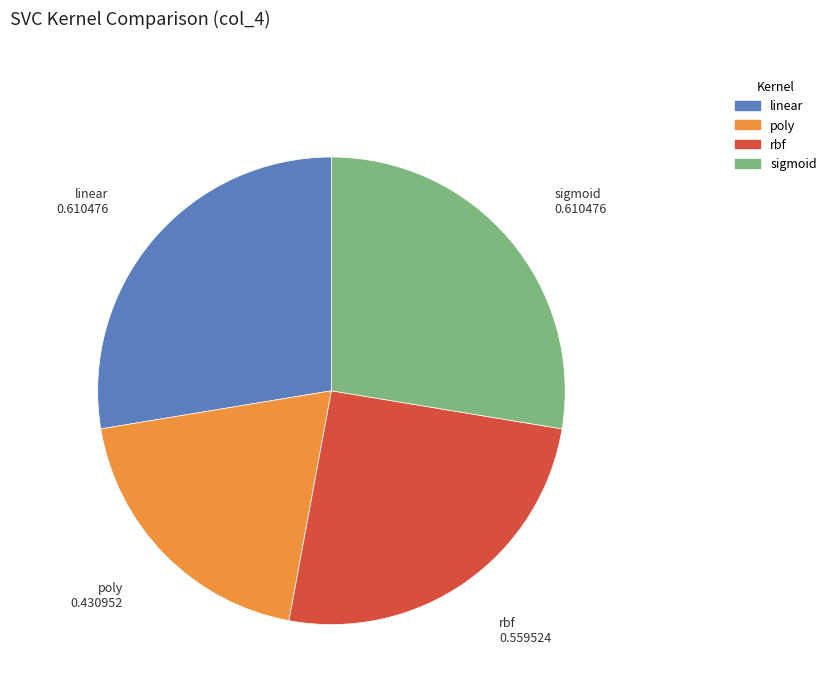

Is there a majority slice in this chart?

No